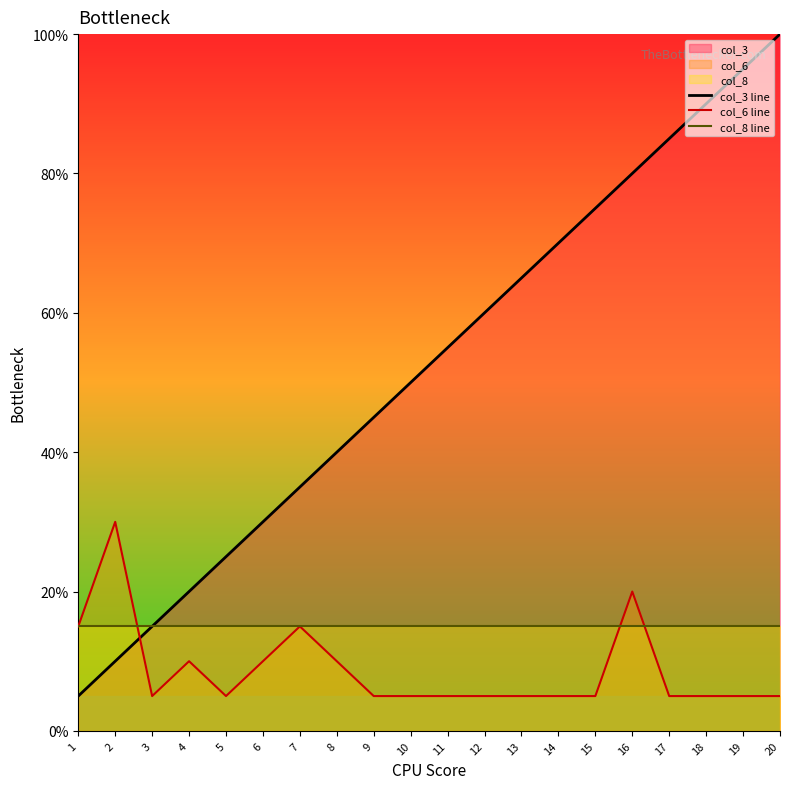

Count the number of data series in this chart.

3